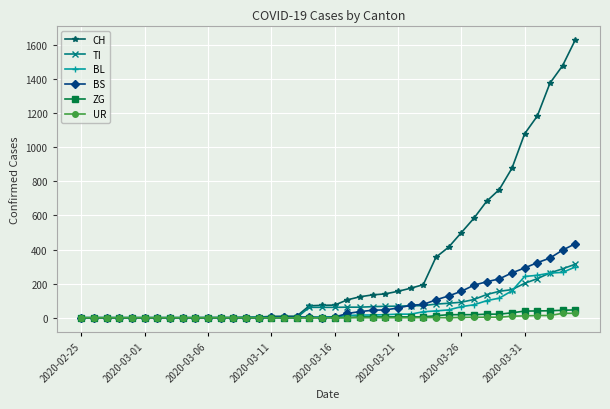

Which series has the widest spread of values?

CH